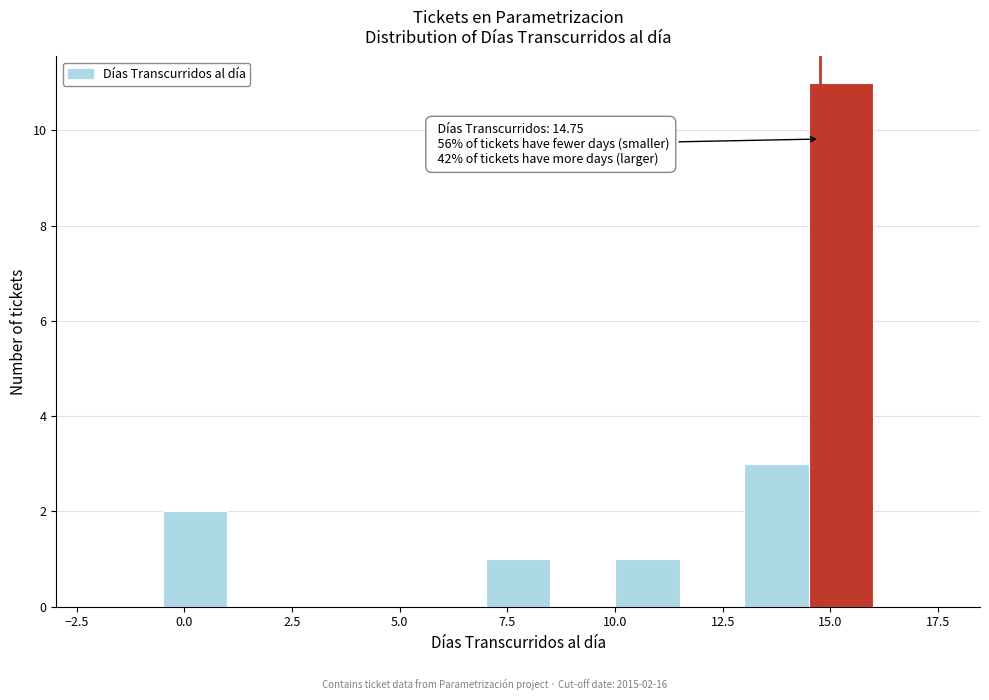

Around what value on the x-axis is the tallest bar? Give the approximate position of its centre, as read against the axis.

15.5